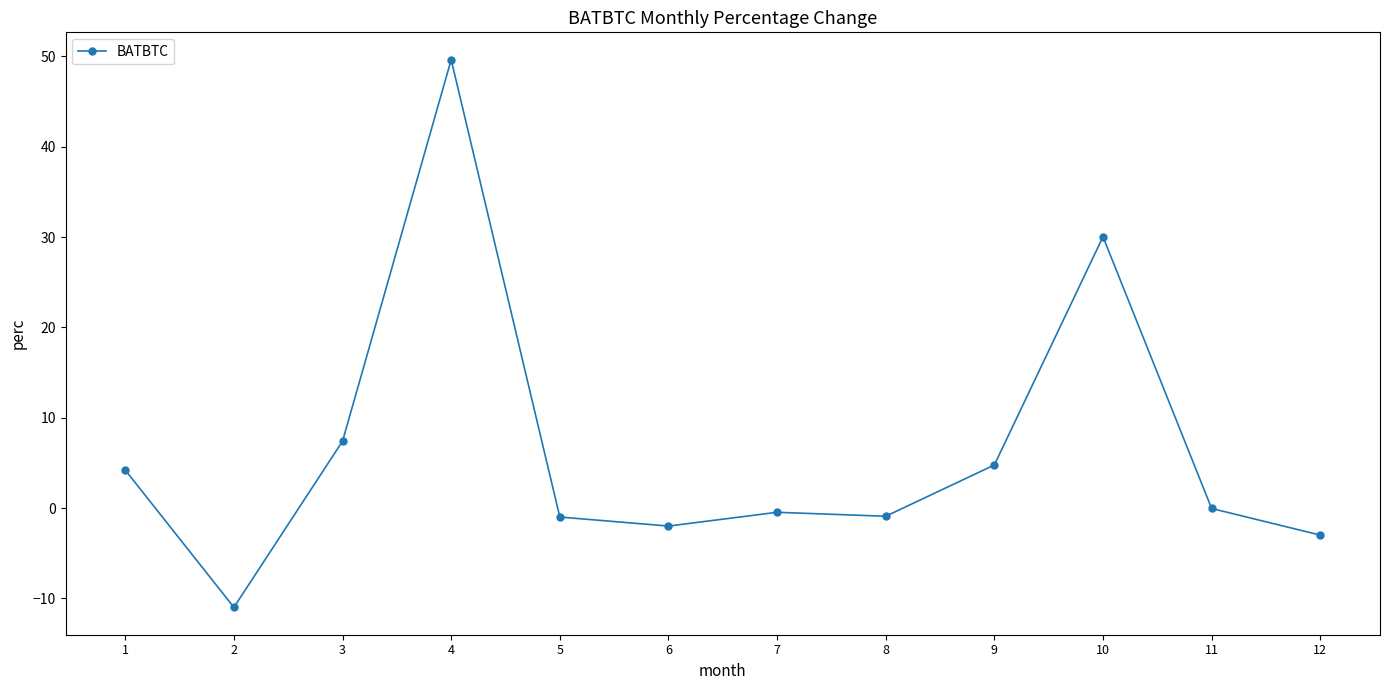

The chart shows a value of -2.0 at 6. True or false?

True